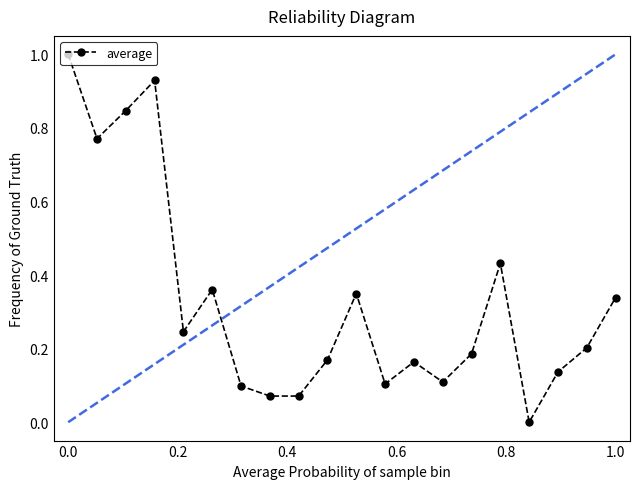

In average, how many points are higher than both neighbors (excluding endpoints)?

5